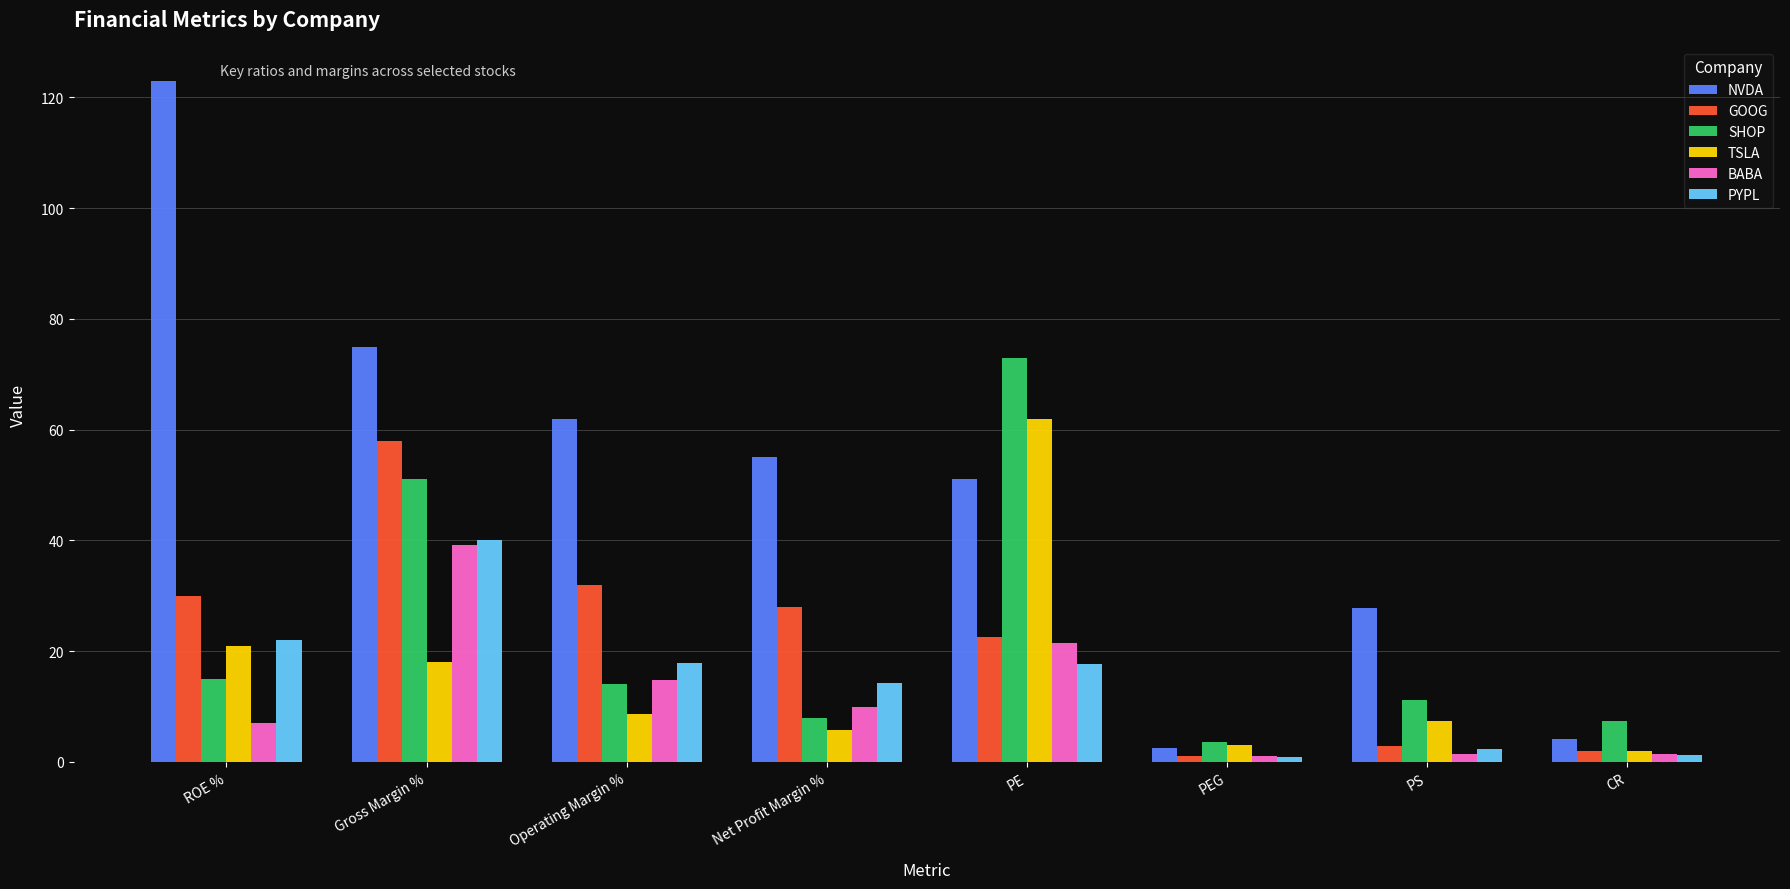

Which series changed the most between Net Profit Margin % and PEG?

NVDA